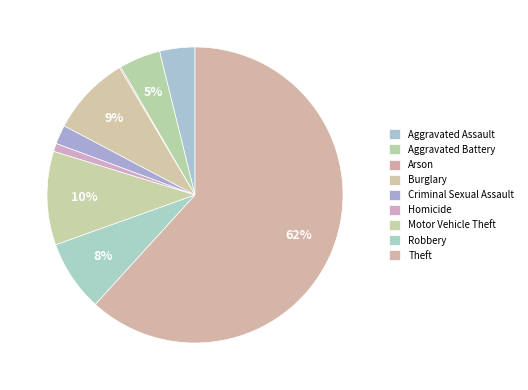

Rank the categories by value from highest to lowest.

Theft, Motor Vehicle Theft, Burglary, Robbery, Aggravated Battery, Aggravated Assault, Criminal Sexual Assault, Homicide, Arson